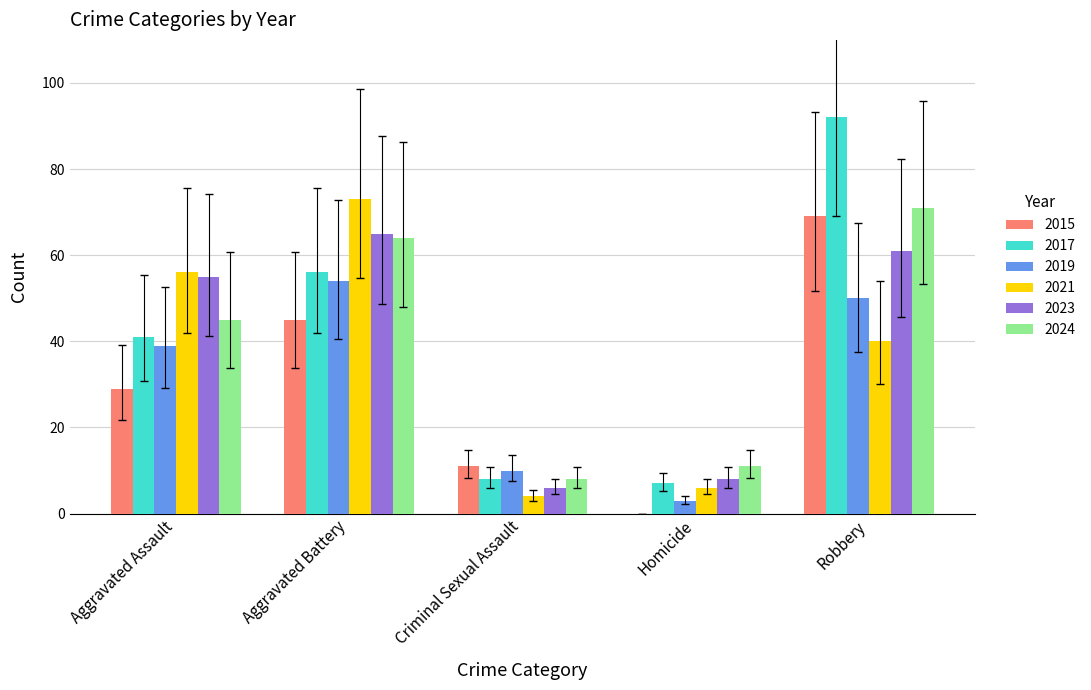

Is it true that 2021 equals 20 at Aggravated Battery?

False